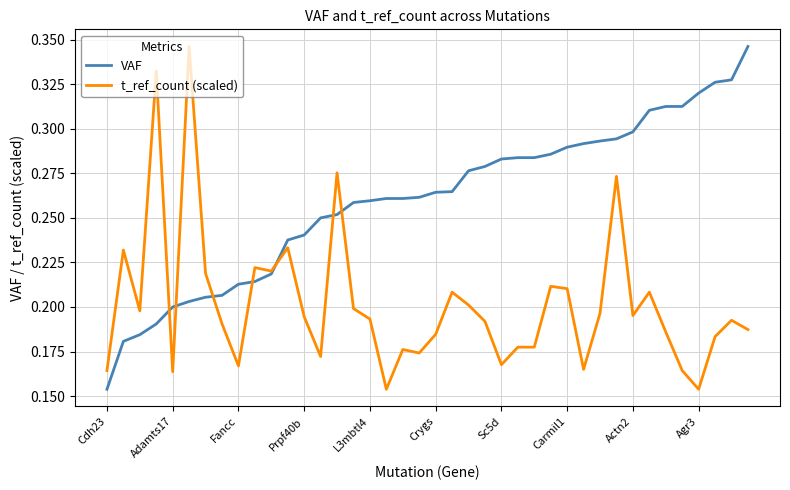

Which series has the largest total across all categories?

VAF